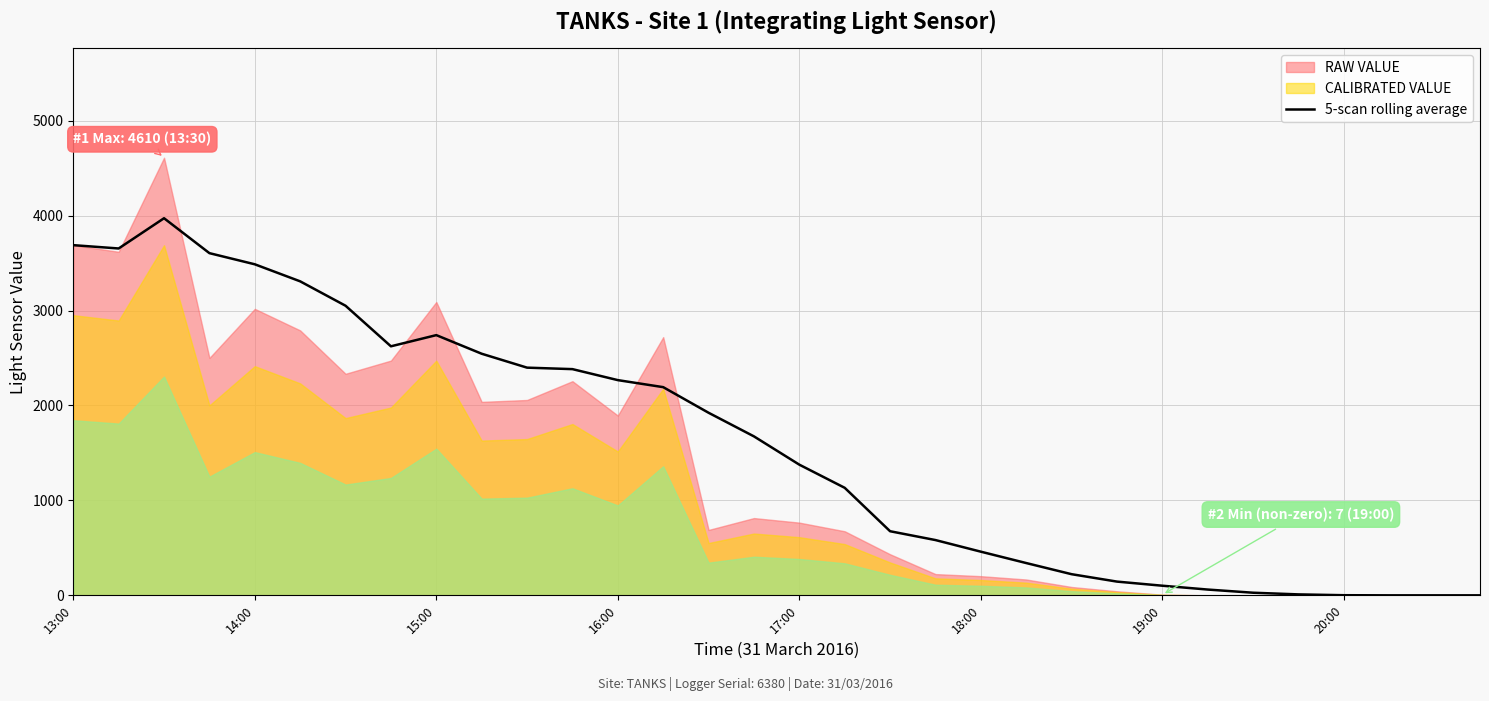

The 5-scan rolling average series shows 1376.6 at 17:00. True or false?

True